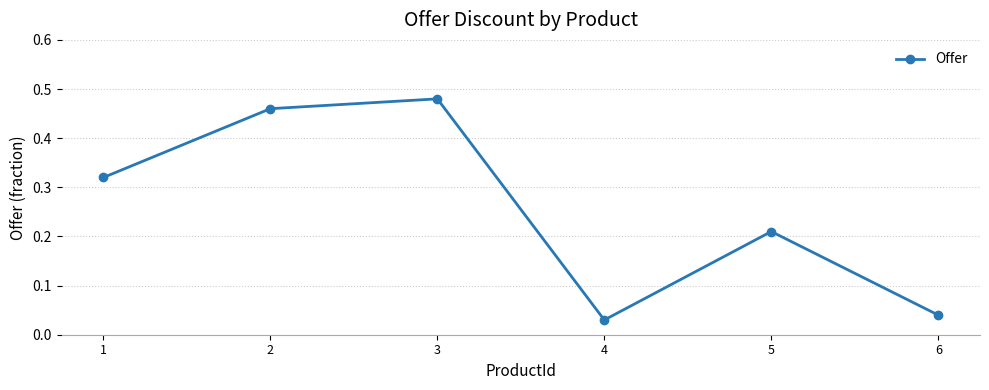

What is the sum of the values at 5 and 2?

0.7